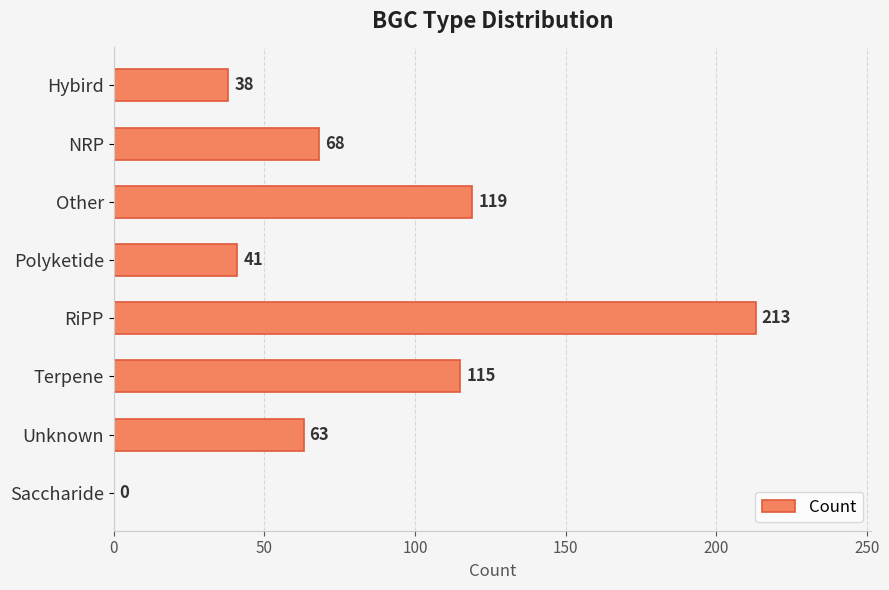

Which label corresponds to the largest value in the chart?

RiPP